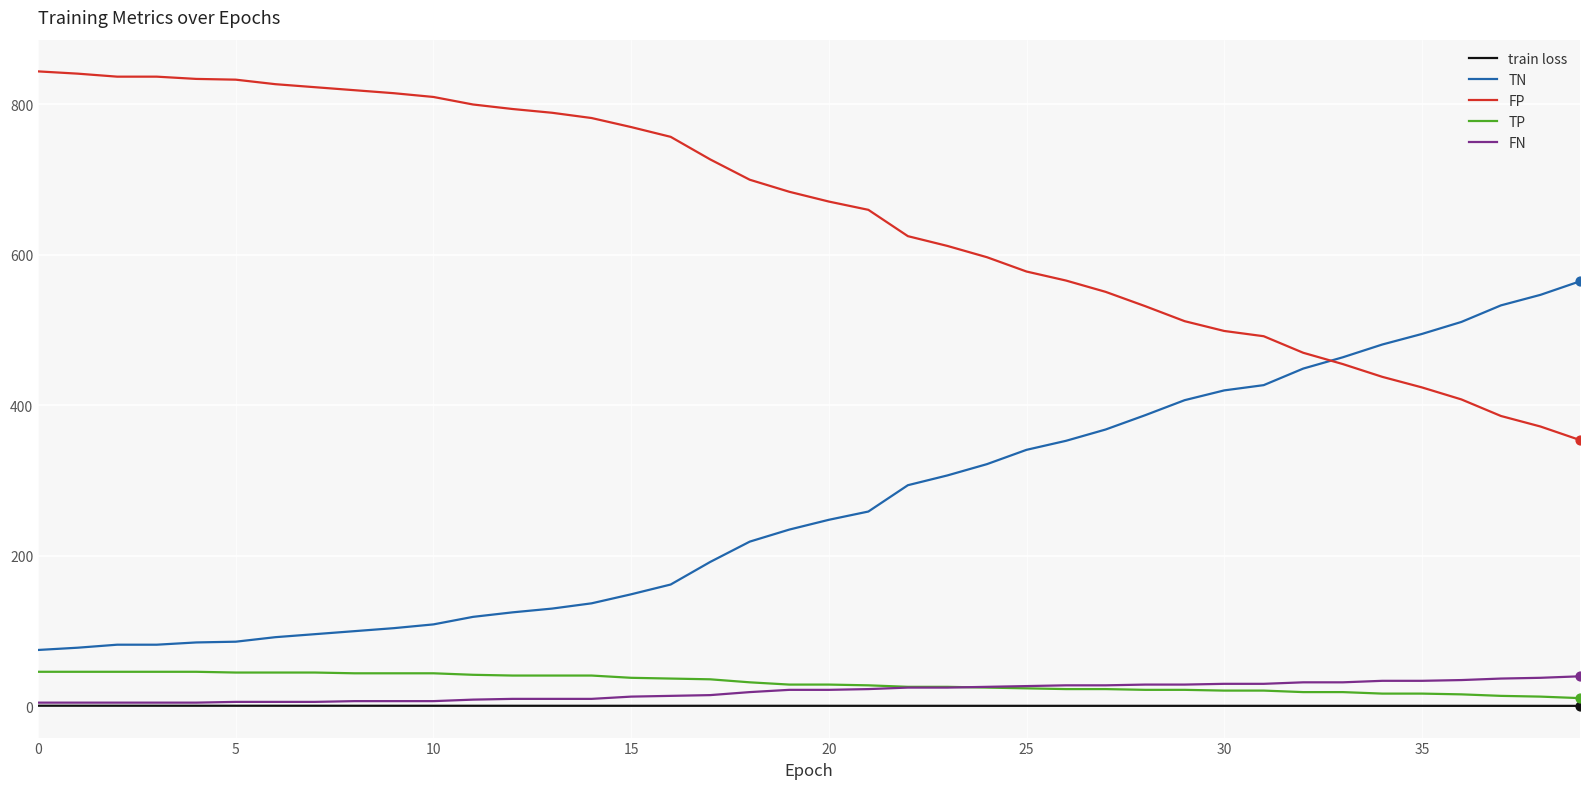

What is the greatest value displayed?

844.0